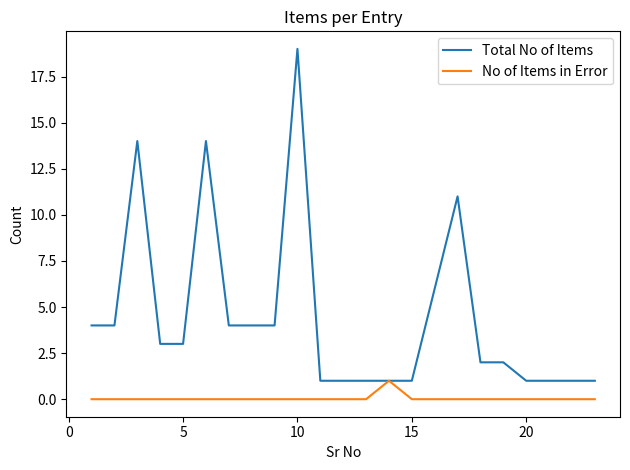

True or false: Total No of Items has more than 0 interior local peaks.

True